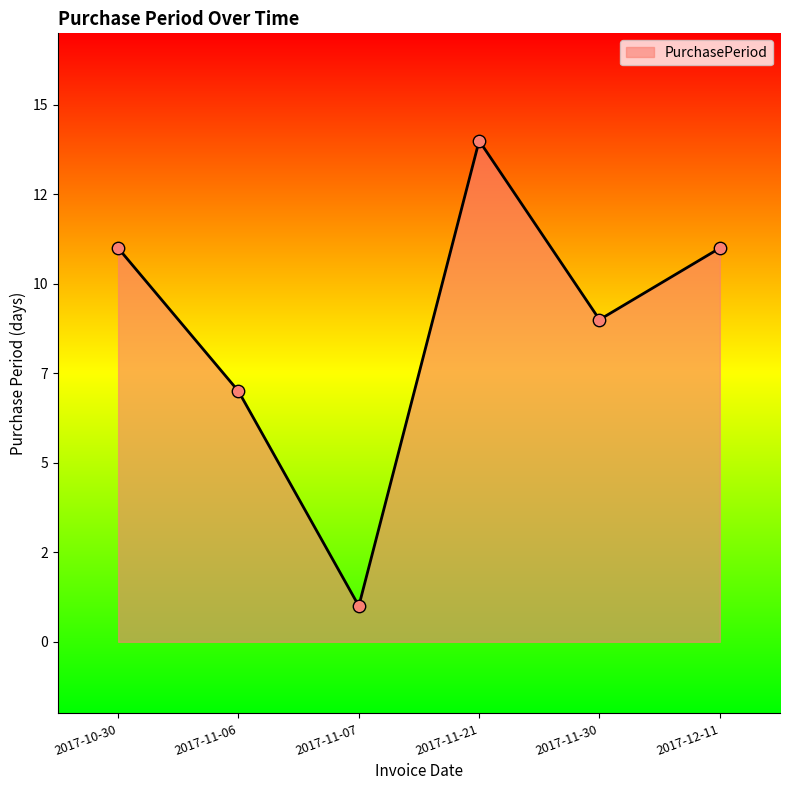

Approximately how many times larger is the value at 2017-12-11 compared to 2017-11-06?

1.6